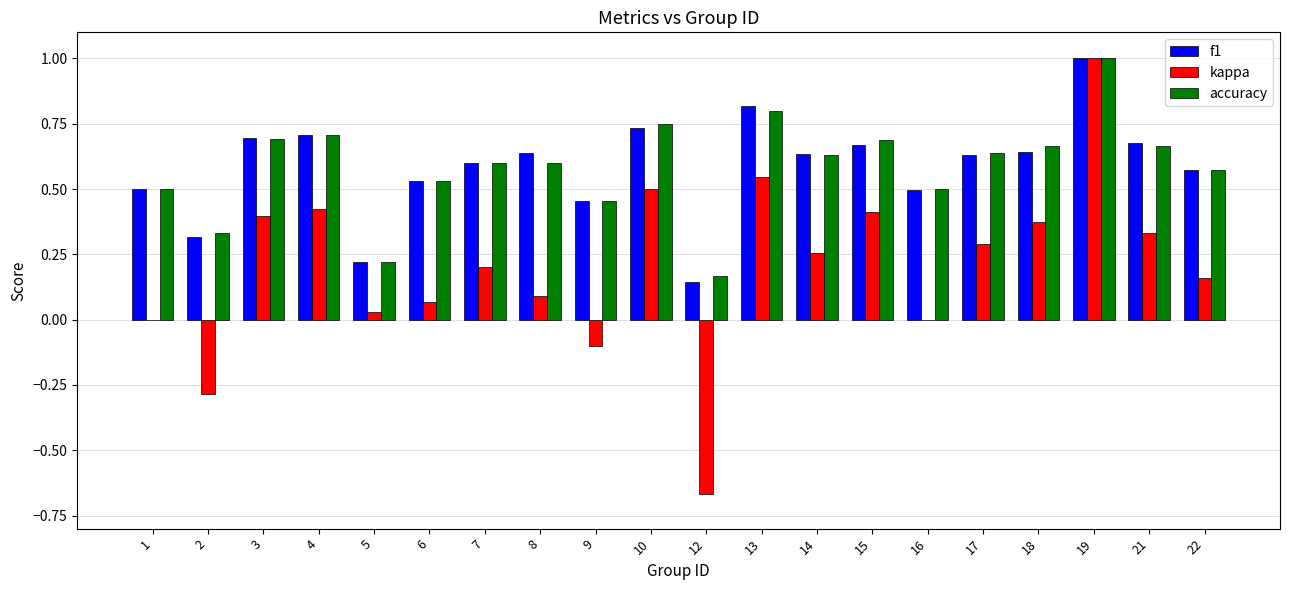

Which series changed the most between 15 and 16?

kappa